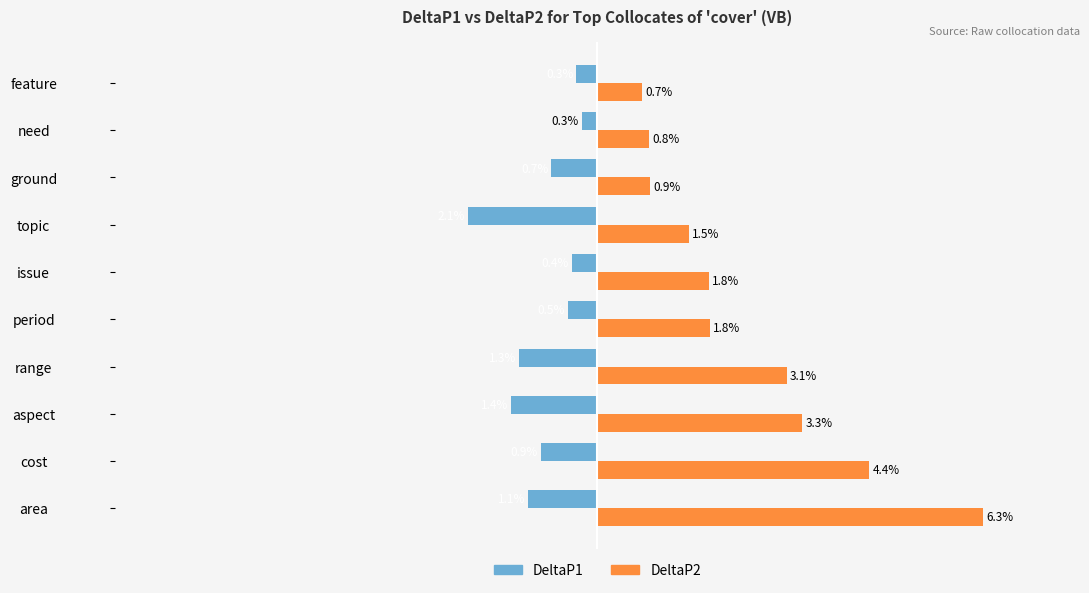

Which series changed the most between aspect and range?

DeltaP2